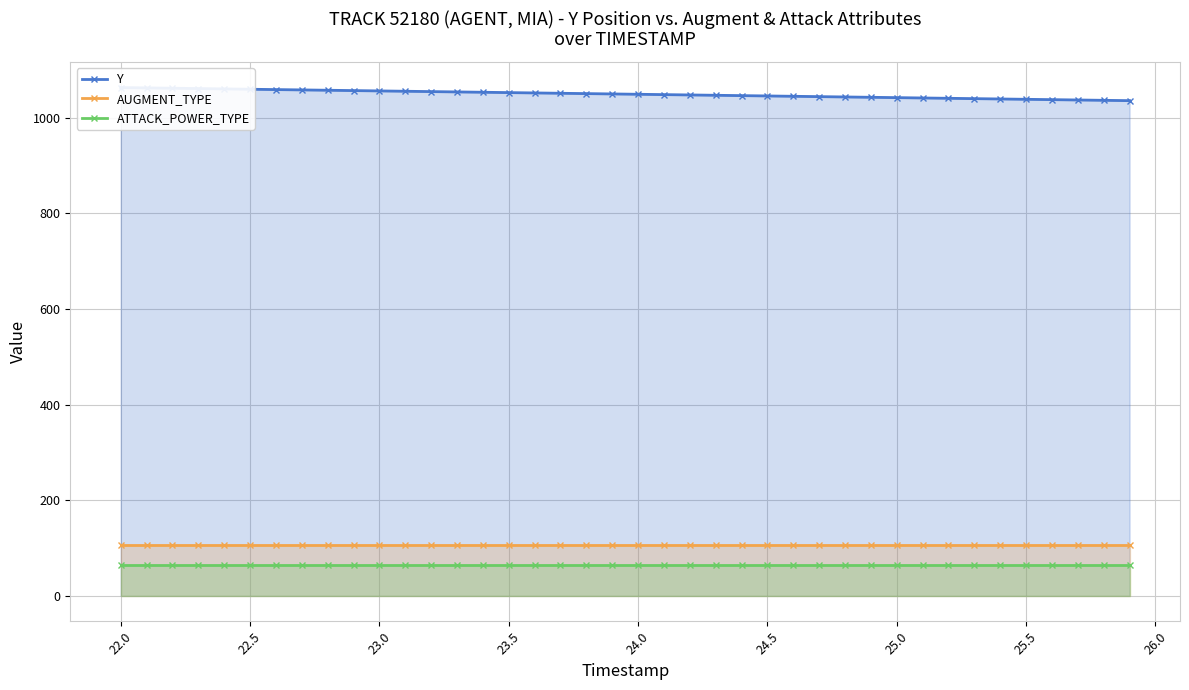

Which series has the widest spread of values?

Y